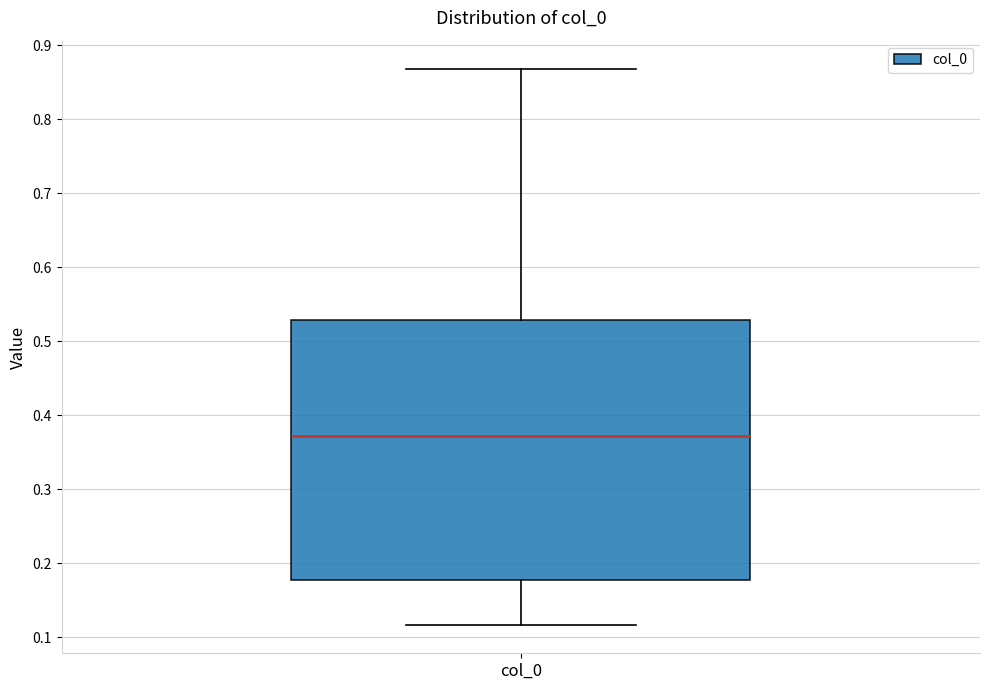

Read this box plot against the y-axis: the position of the median line, the range covered by the box, and the ends of both whiskers. The values are not printed on the chart, so give them approximately, as read against the axis.

median 0.37, box 0.18 to 0.53, whiskers 0.12 to 0.87